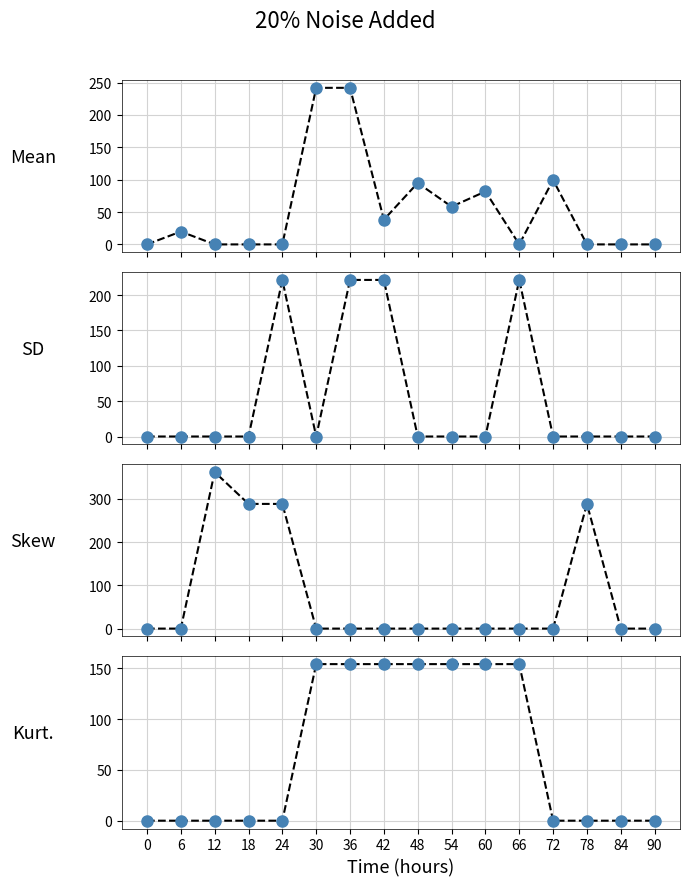

True or false: col_22 has more than 2 interior local peaks.

True